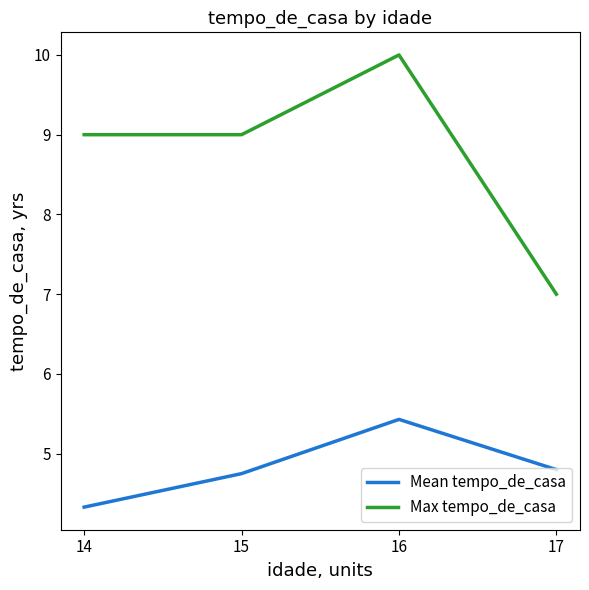

Reading right to left, extract all data points from this chart.

Mean tempo_de_casa: 4.8	5.4	4.8	4.3
Max tempo_de_casa: 7.0	10.0	9.0	9.0